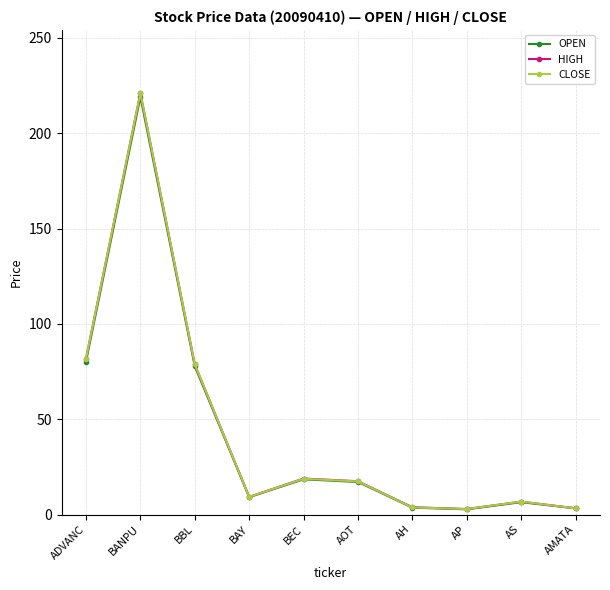

What is the sum of all HIGH values?

444.1